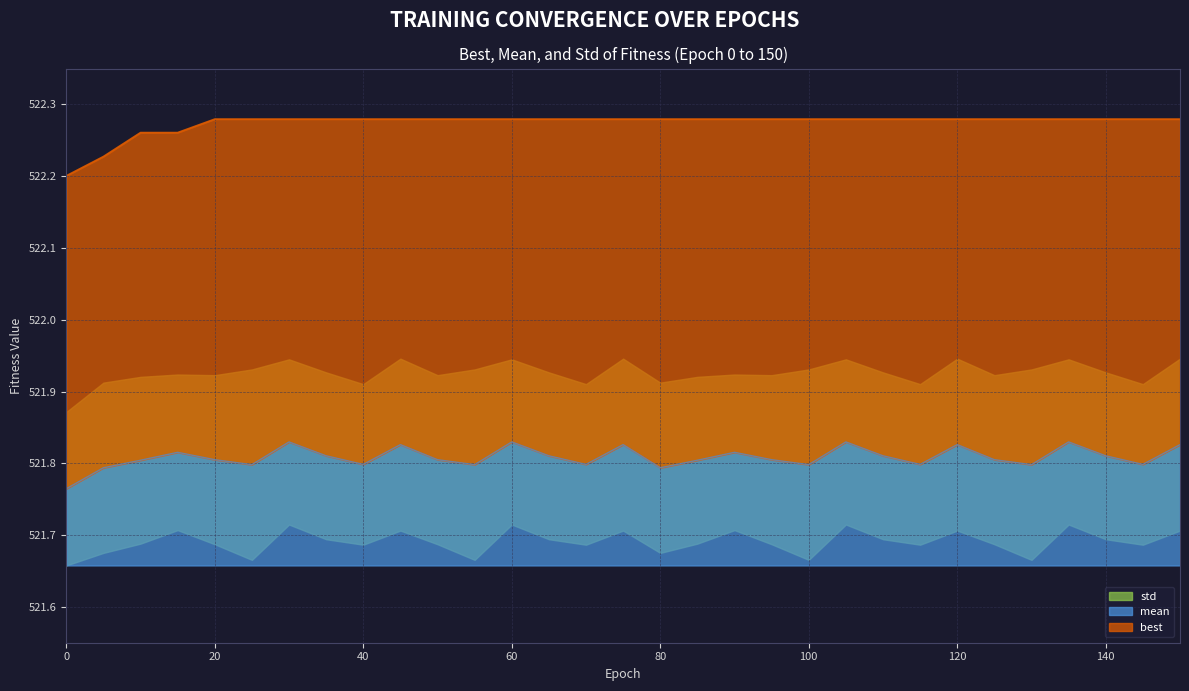

How many interior local peaks does the mean series have?

9